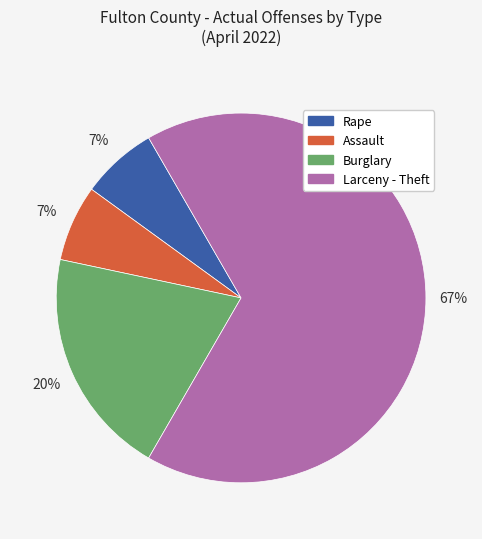

What percentage is the Burglary slice, to the nearest percent?

20%